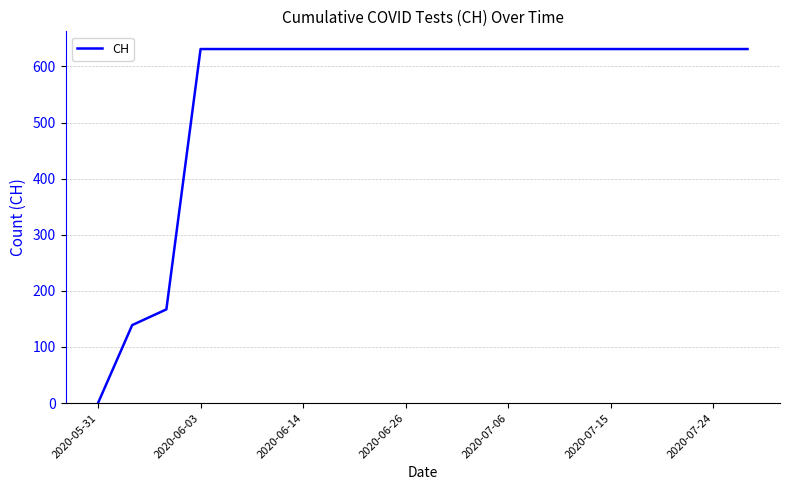

What is the greatest value displayed?

631